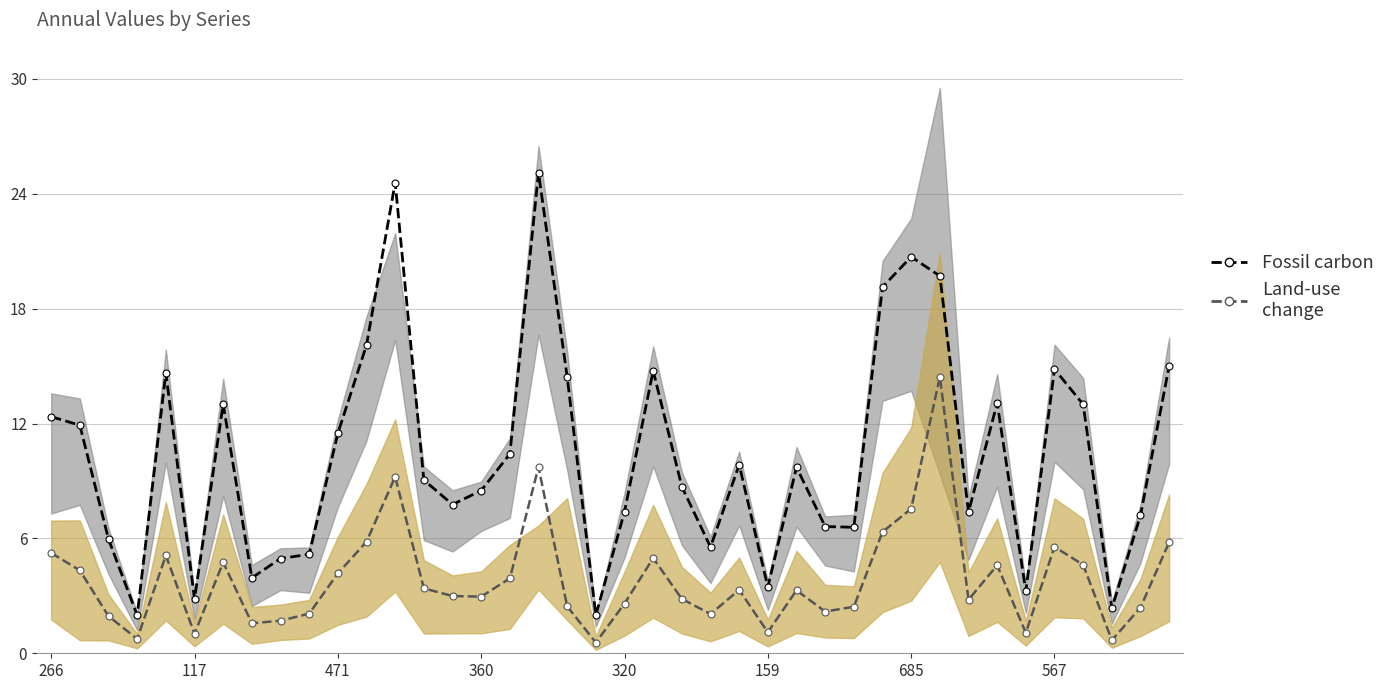

How many data points in Fossil carbon are less than 9?

19